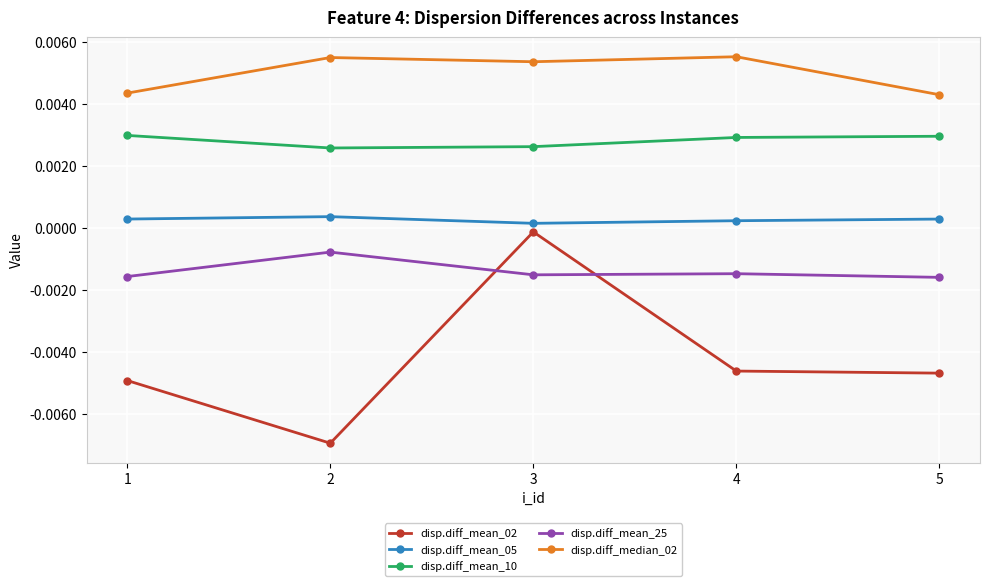

True or false: disp.diff_median_02 and disp.diff_mean_25 intersect in this chart.

False